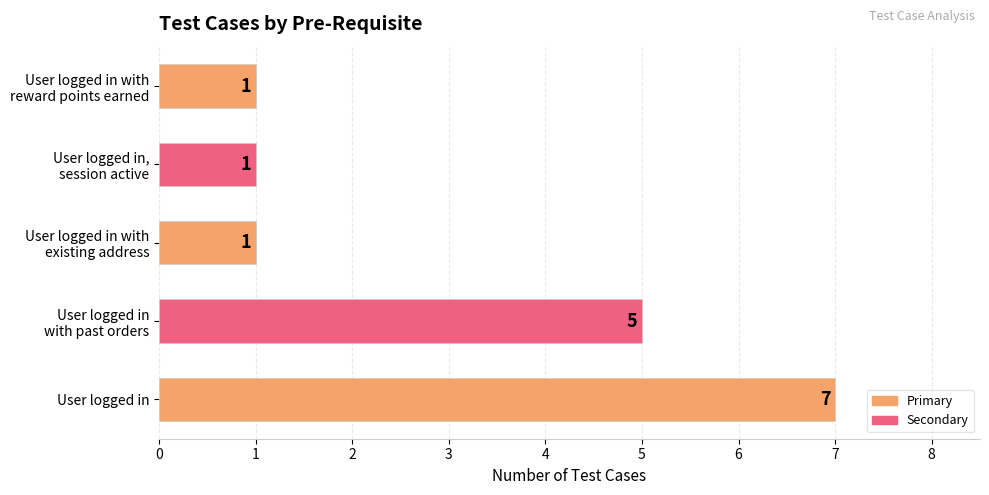

At which category does the chart reach its peak across all series?

User logged in